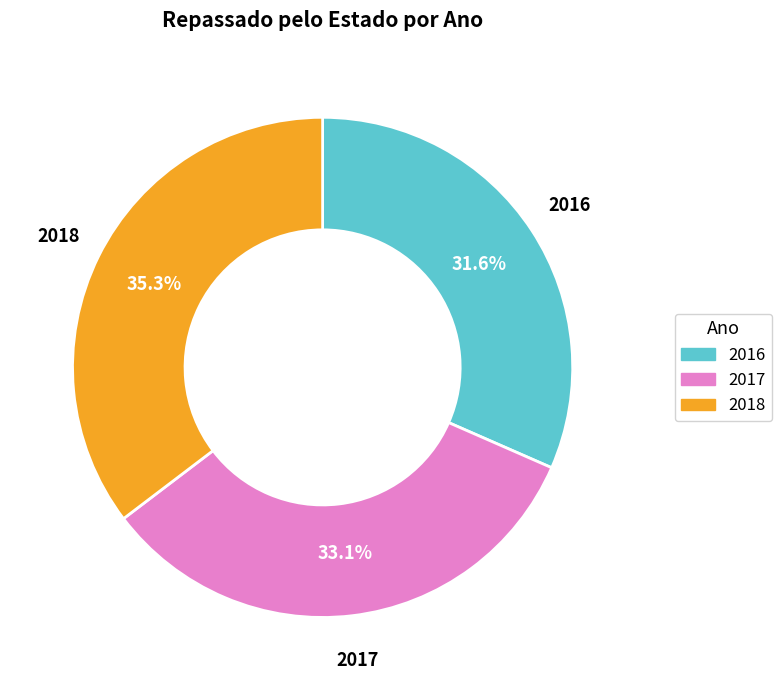

Does any single category account for the majority?

No